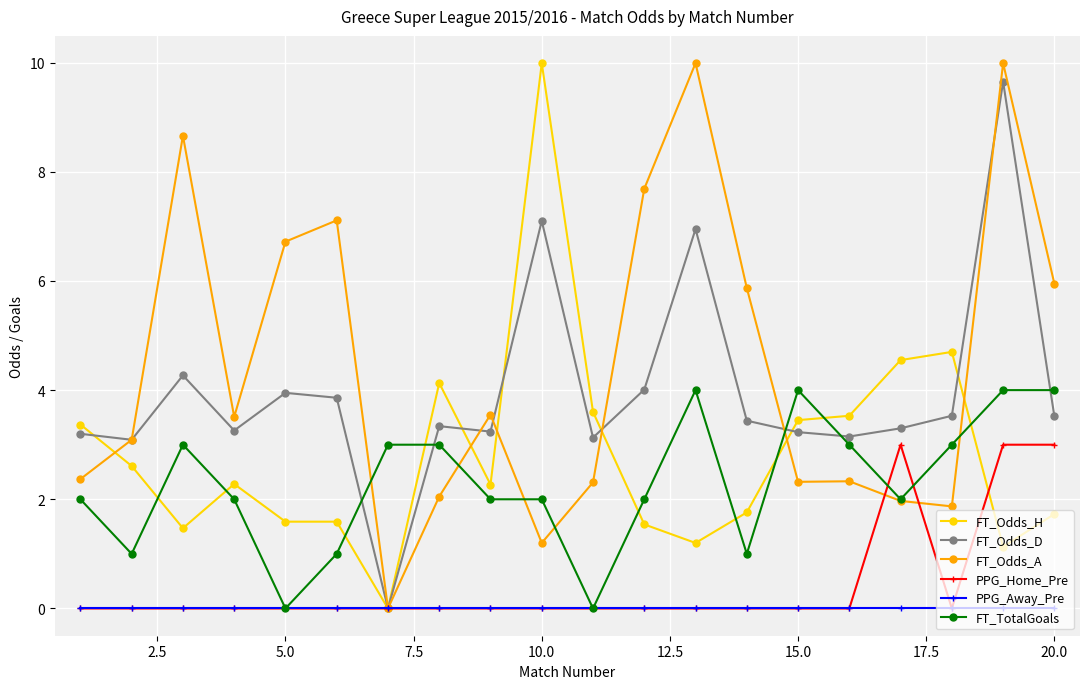

What is the value of the FT_Odds_H point at the 14th from the left?

1.8